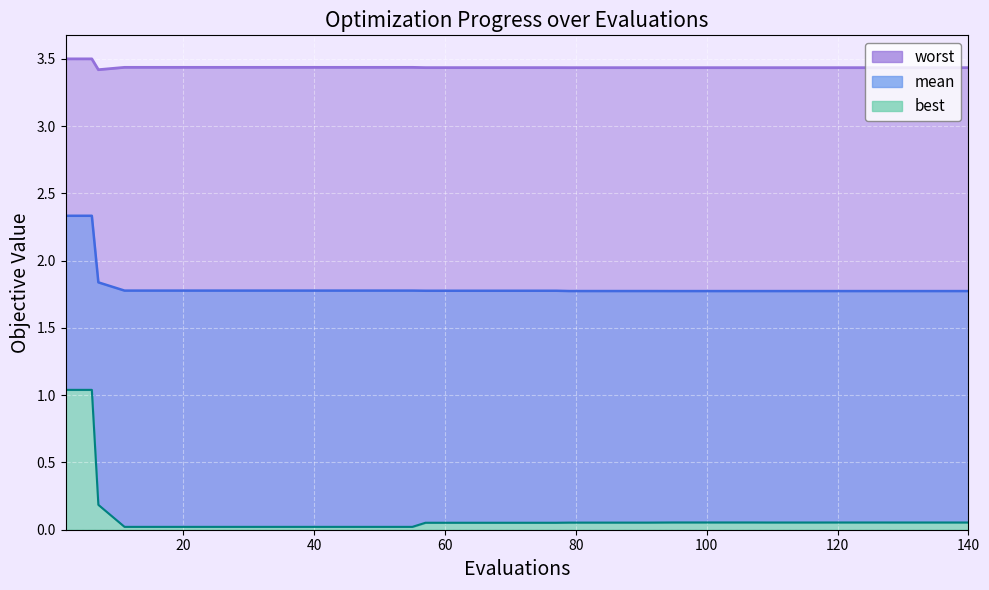

Reading left to right, transcribe all the data shown in this chart.

mean: 2=2.3	6=2.3	7=1.8	11=1.8	15=1.8	19=1.8	23=1.8	27=1.8	31=1.8	35=1.8	39=1.8	43=1.8	47=1.8	51=1.8	55=1.8	57=1.8	61=1.8	65=1.8	69=1.8	73=1.8	77=1.8	79=1.8	83=1.8	87=1.8	91=1.8	95=1.8	99=1.8	103=1.8	107=1.8	109=1.8	113=1.8	117=1.8	119=1.8	123=1.8	127=1.8	128=1.8	132=1.8	136=1.8	138=1.8	140=1.8
best: 2=1.0	6=1.0	7=0.2	11=0.0	15=0.0	19=0.0	23=0.0	27=0.0	31=0.0	35=0.0	39=0.0	43=0.0	47=0.0	51=0.0	55=0.0	57=0.1	61=0.1	65=0.1	69=0.1	73=0.1	77=0.1	79=0.1	83=0.1	87=0.1	91=0.1	95=0.1	99=0.1	103=0.1	107=0.1	109=0.1	113=0.1	117=0.1	119=0.1	123=0.1	127=0.1	128=0.1	132=0.1	136=0.1	138=0.1	140=0.1
worst: 2=3.5	6=3.5	7=3.4	11=3.4	15=3.4	19=3.4	23=3.4	27=3.4	31=3.4	35=3.4	39=3.4	43=3.4	47=3.4	51=3.4	55=3.4	57=3.4	61=3.4	65=3.4	69=3.4	73=3.4	77=3.4	79=3.4	83=3.4	87=3.4	91=3.4	95=3.4	99=3.4	103=3.4	107=3.4	109=3.4	113=3.4	117=3.4	119=3.4	123=3.4	127=3.4	128=3.4	132=3.4	136=3.4	138=3.4	140=3.4